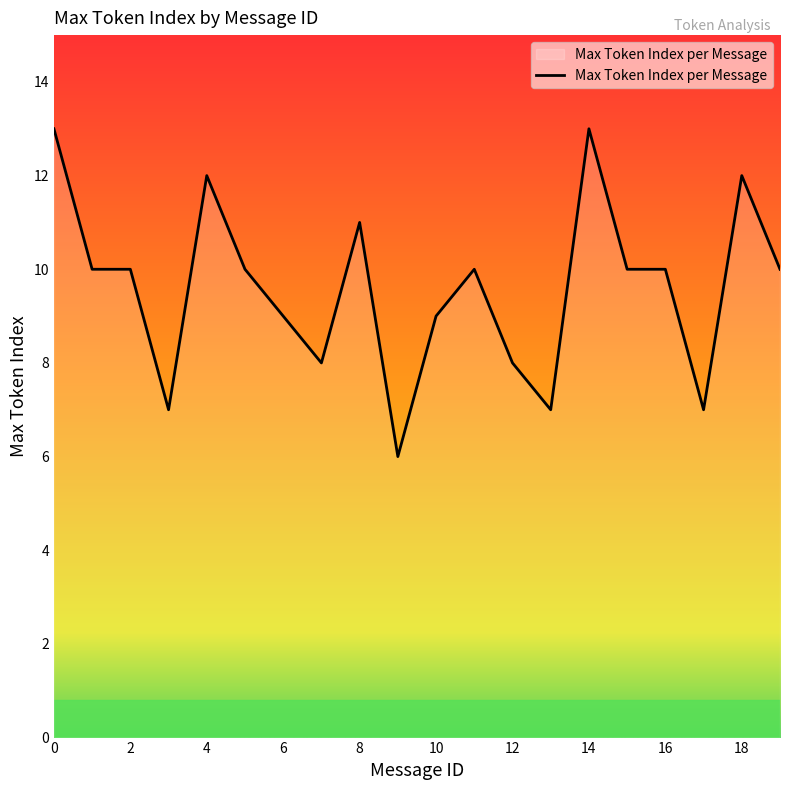

True or false: the data has more than 1 interior local peaks.

True